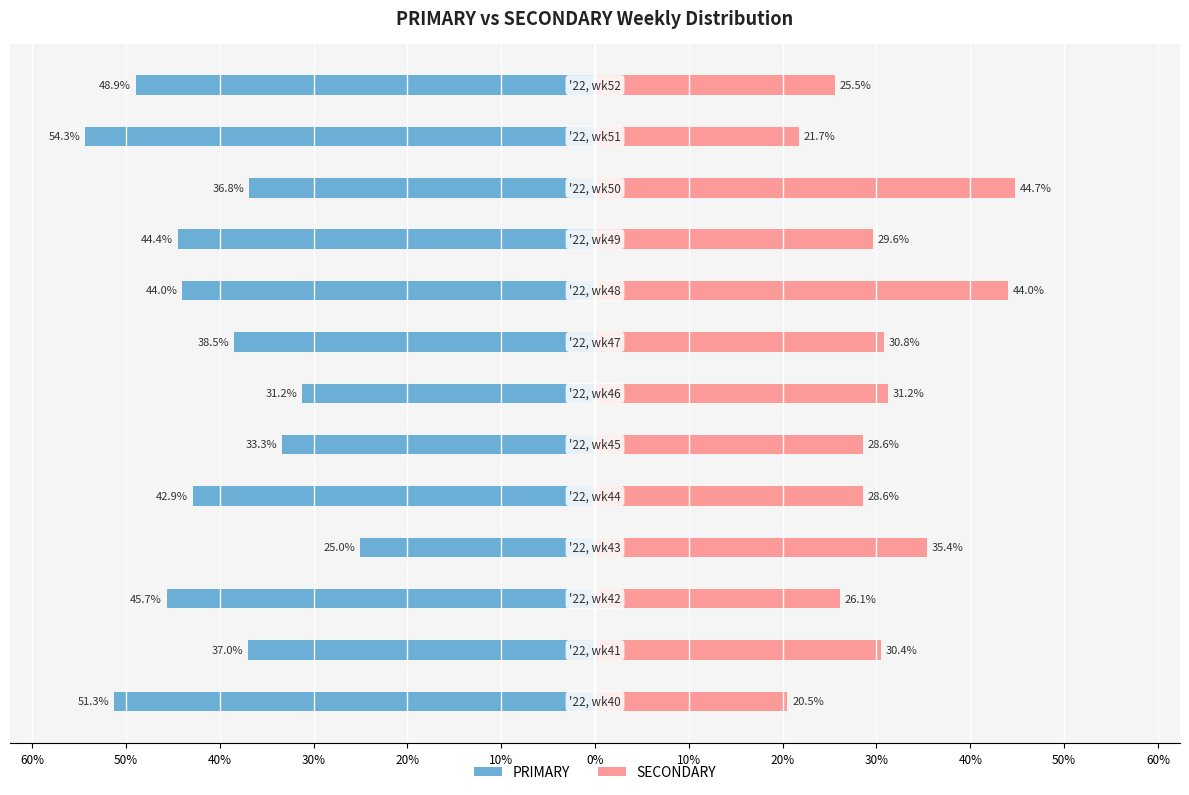

How many bars are there in total?

26